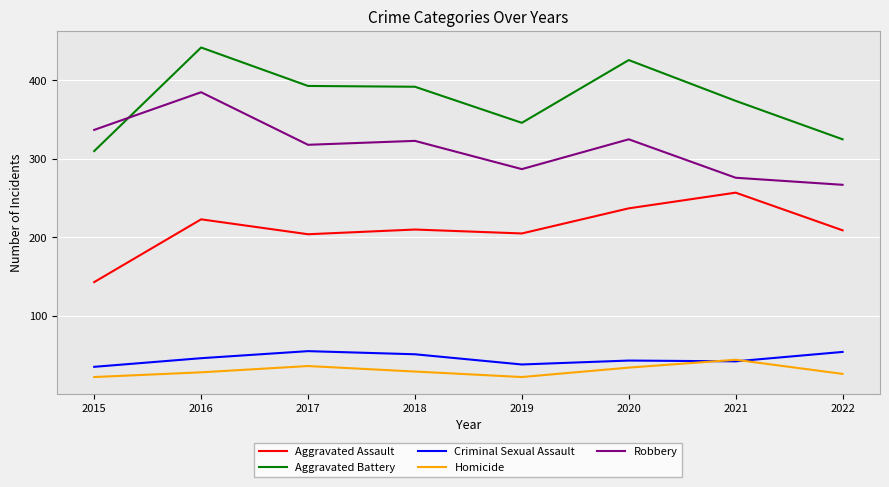

At how many categories does at least one series exceed 275?

8